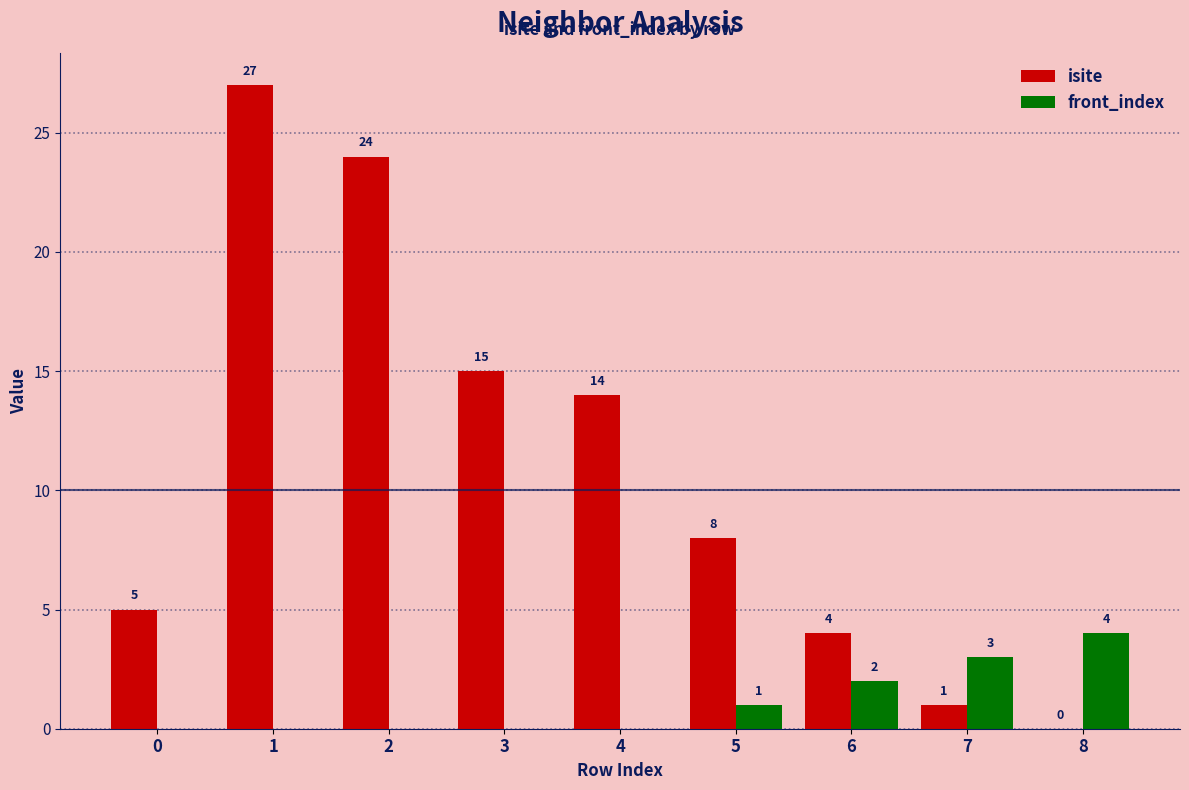

At which category is the sum across all series the highest?

1